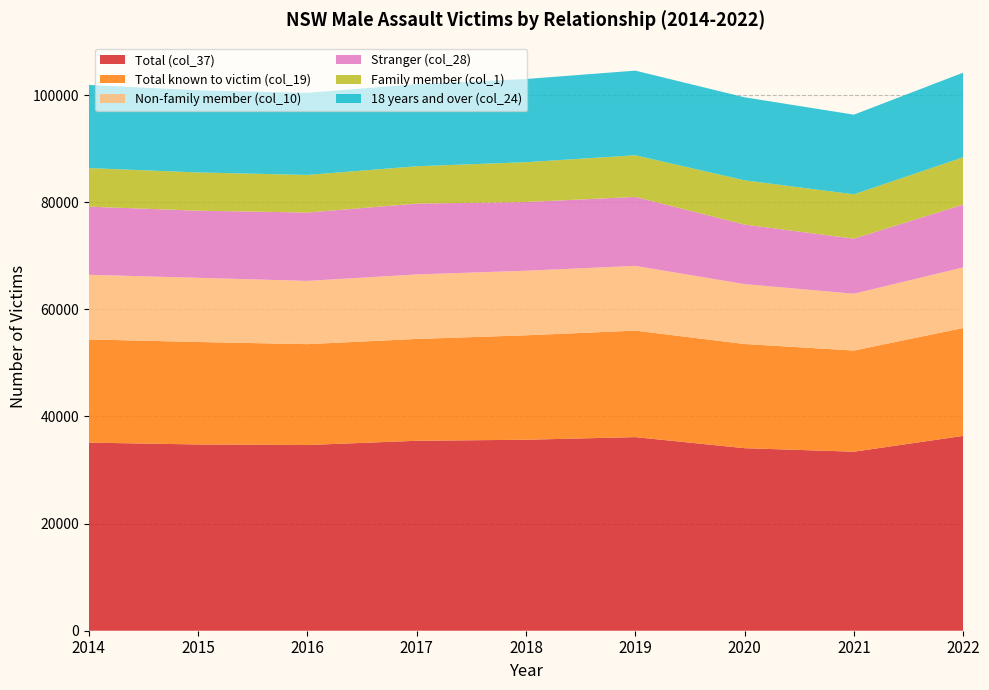

Reading left to right, what are all the values shown in this chart?

Total (col_37): 2014=35119	2015=34777	2016=34672	2017=35465	2018=35657	2019=36146	2020=34081	2021=33425	2022=36379
Total known to victim (col_19): 2014=19267	2015=19128	2016=18832	2017=19015	2018=19500	2019=19883	2020=19450	2021=18886	2022=20140
Non-family member (col_10): 2014=12070	2015=11985	2016=11813	2017=12041	2018=12058	2019=12089	2020=11184	2021=10607	2022=11317
Stranger (col_28): 2014=12724	2015=12528	2016=12760	2017=13223	2018=12825	2019=12875	2020=11115	2021=10281	2022=11733
Family member (col_1): 2014=7198	2015=7149	2016=7020	2017=6974	2018=7438	2019=7777	2020=8263	2021=8281	2022=8828
18 years and over (col_24): 2014=15529	2015=15335	2016=15330	2017=15334	2018=15531	2019=15803	2020=15499	2021=14870	2022=15800